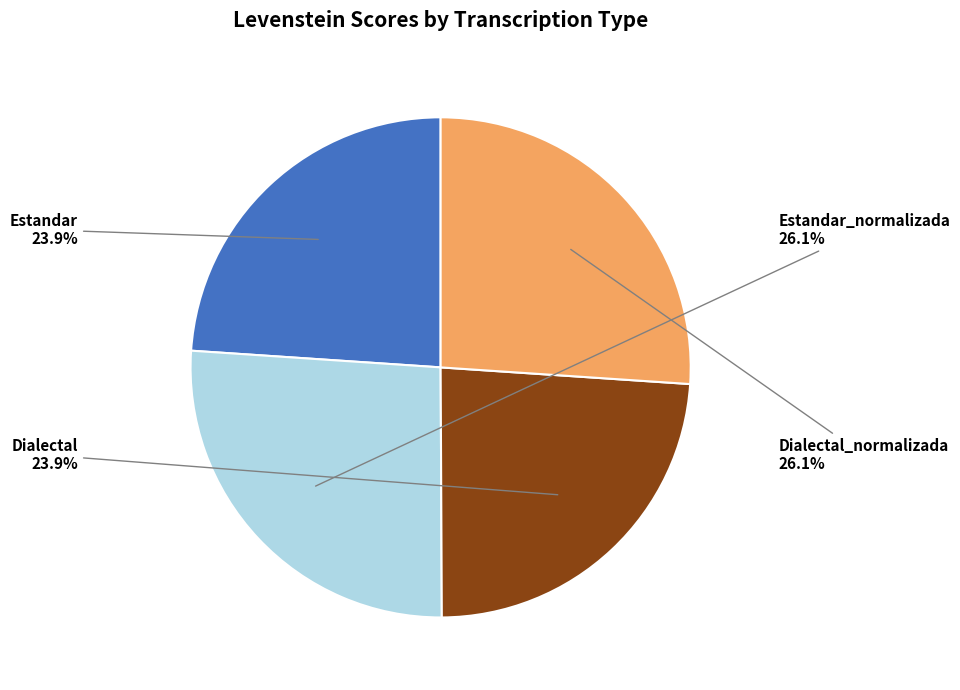

Is there any slice that represents more than half of the pie?

No